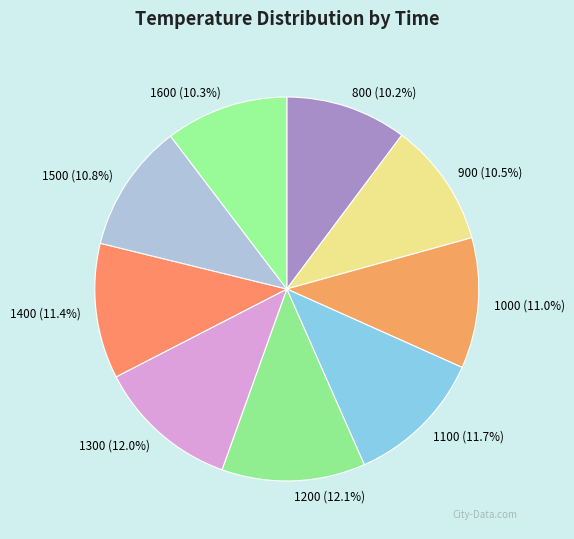

Does 1100 account for over 50% of the chart?

No